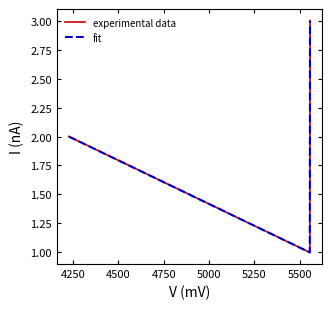

Does the chart have visible grid lines?

No